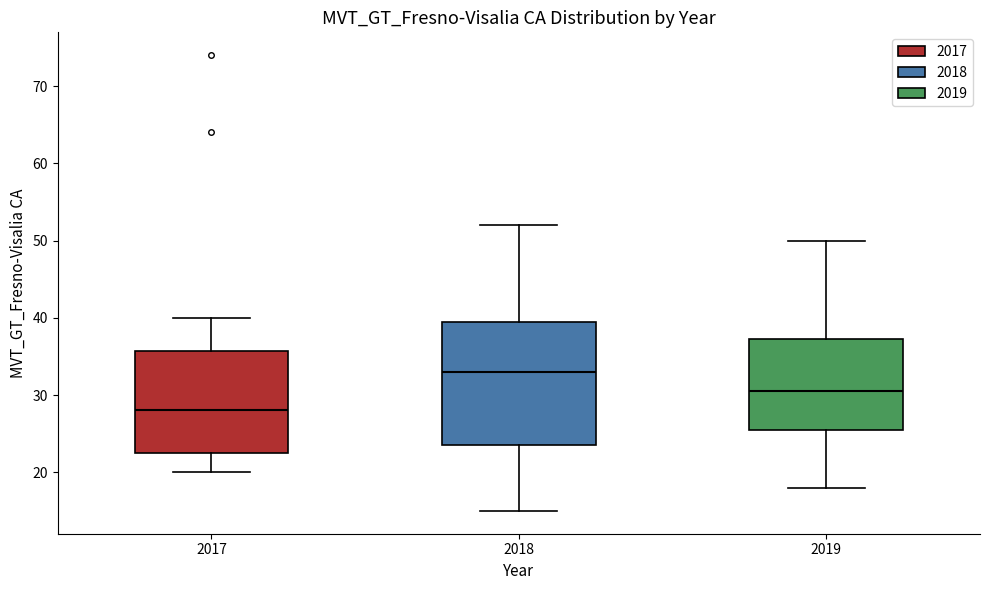

Reading left to right, transcribe this box plot: for each box, give where its median line is, the range the box spans, and where its two whiskers end, as read against the y-axis. The values are not printed on the chart, so give them approximately, as read against the axis.

2017: median 28, box 23 to 36, whiskers 20 to 40
2018: median 33, box 24 to 40, whiskers 15 to 52
2019: median 31, box 26 to 37, whiskers 18 to 50